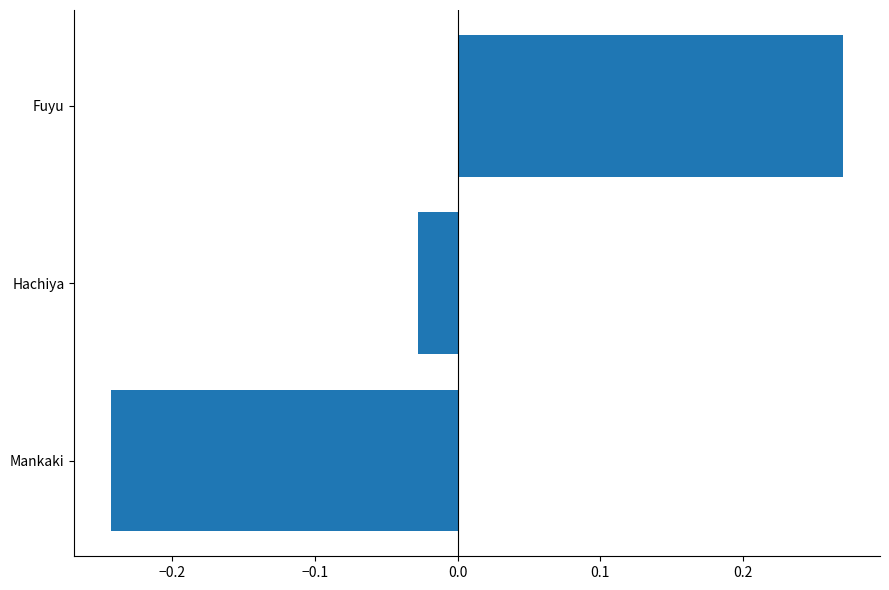

Which category has the highest value across all series?

Fuyu